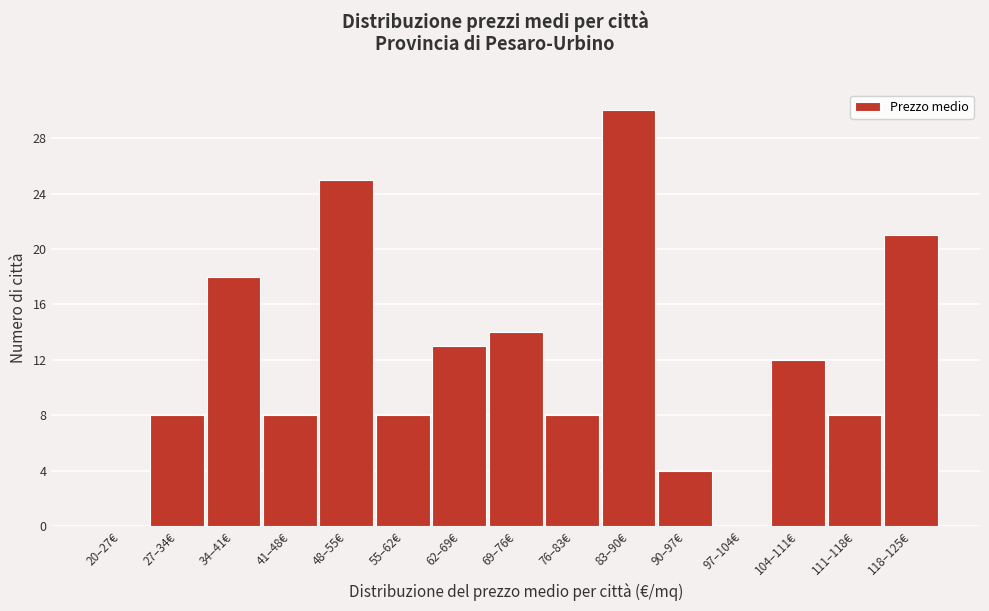

Reading right to left, list all the values displayed in this chart.

118–125€=21	111–118€=8	104–111€=12	97–104€=0	90–97€=4	83–90€=30	76–83€=8	69–76€=14	62–69€=13	55–62€=8	48–55€=25	41–48€=8	34–41€=18	27–34€=8	20–27€=0